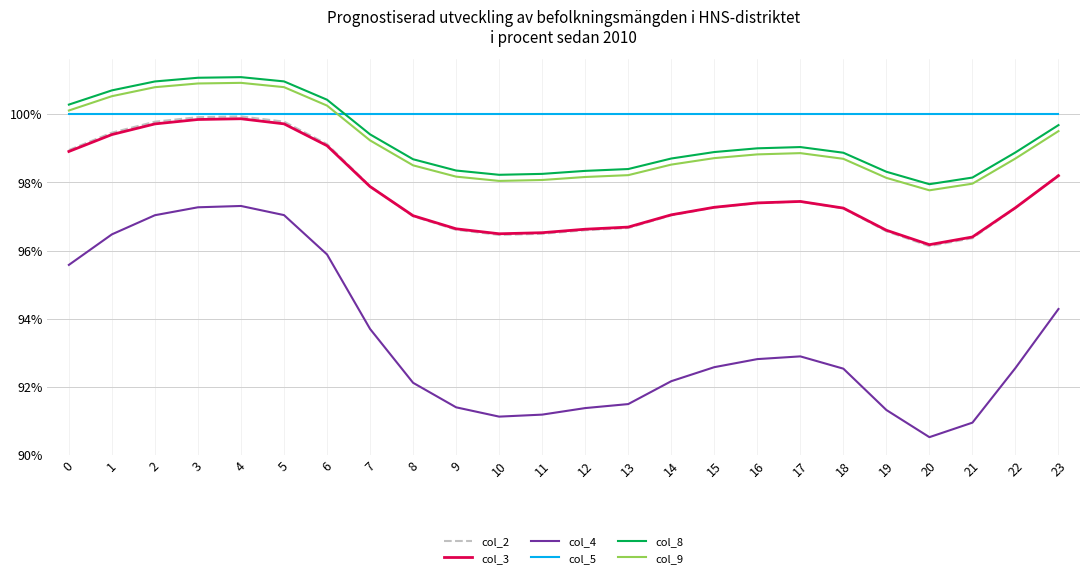

What are all the series names shown in the legend?

col_2, col_3, col_4, col_5, col_8, col_9